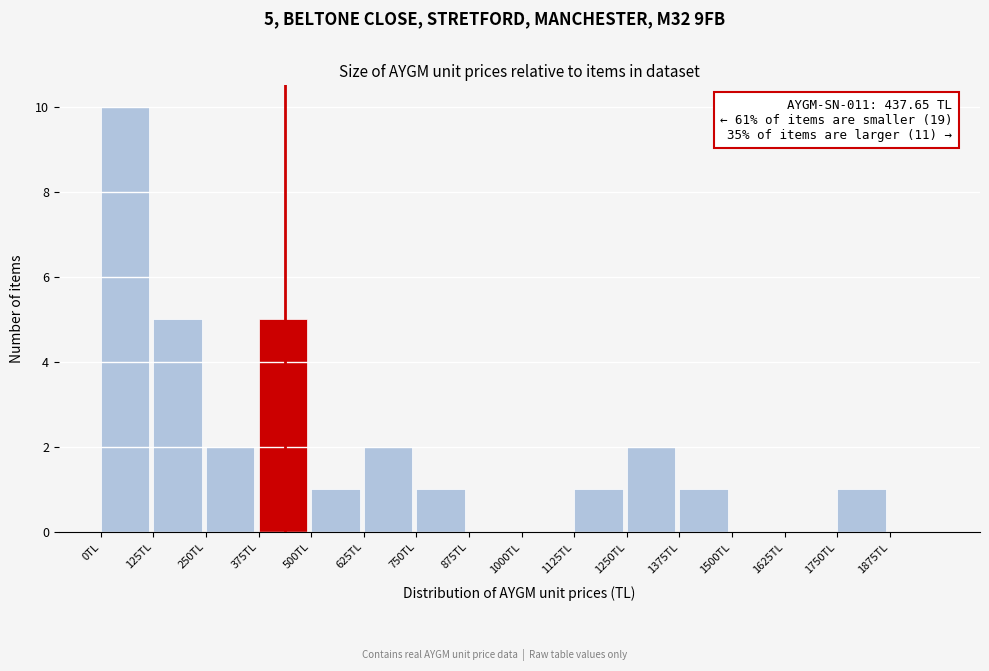

Which range on the x-axis has the tallest bar?

0 to 125